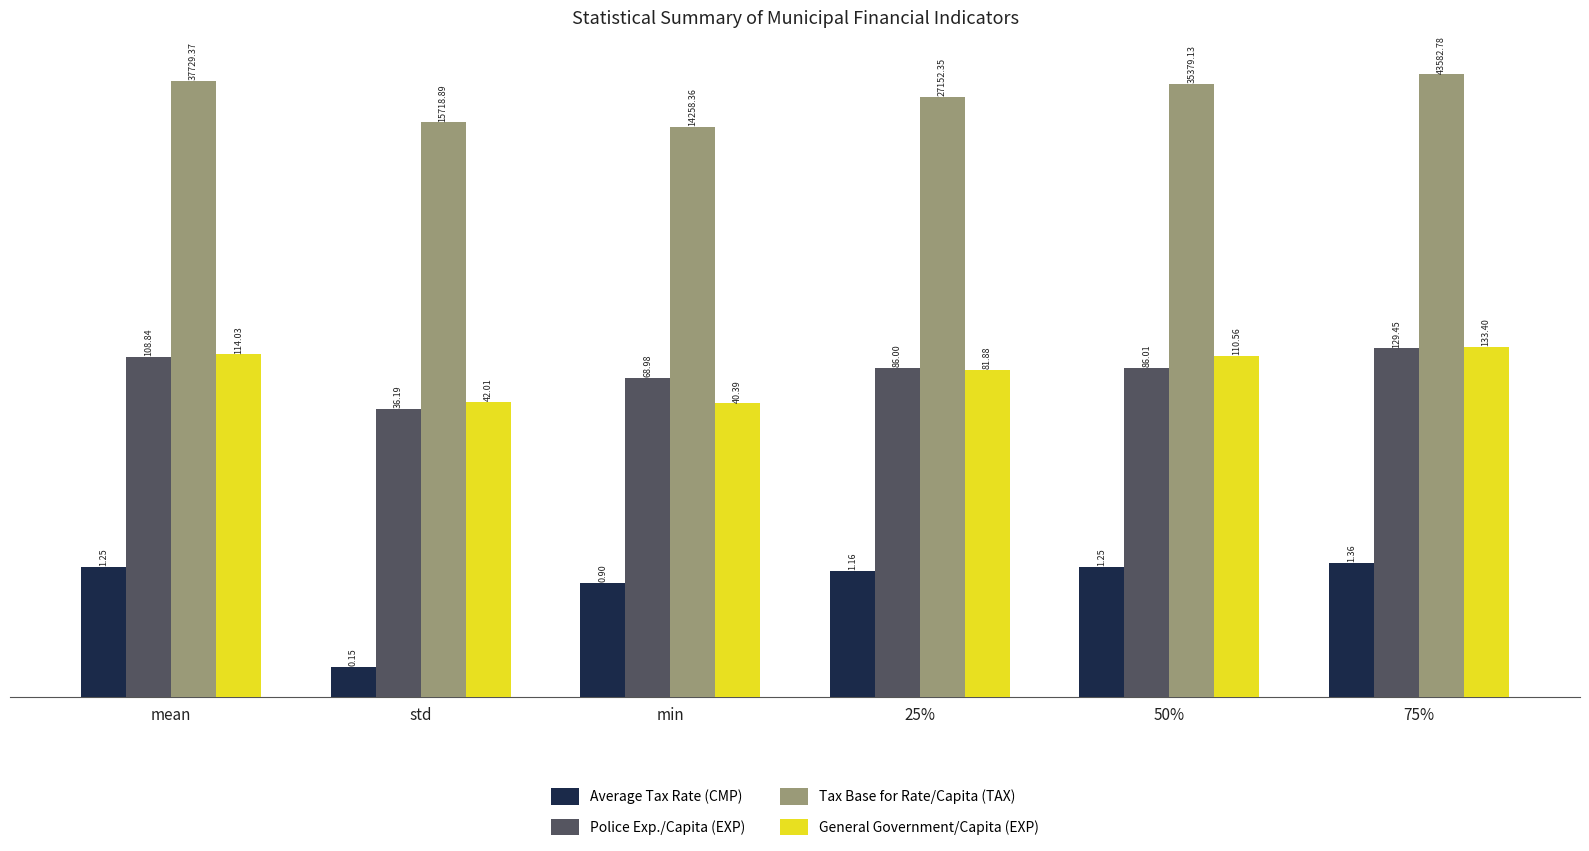

Between 75% and 25%, which is larger?

75%